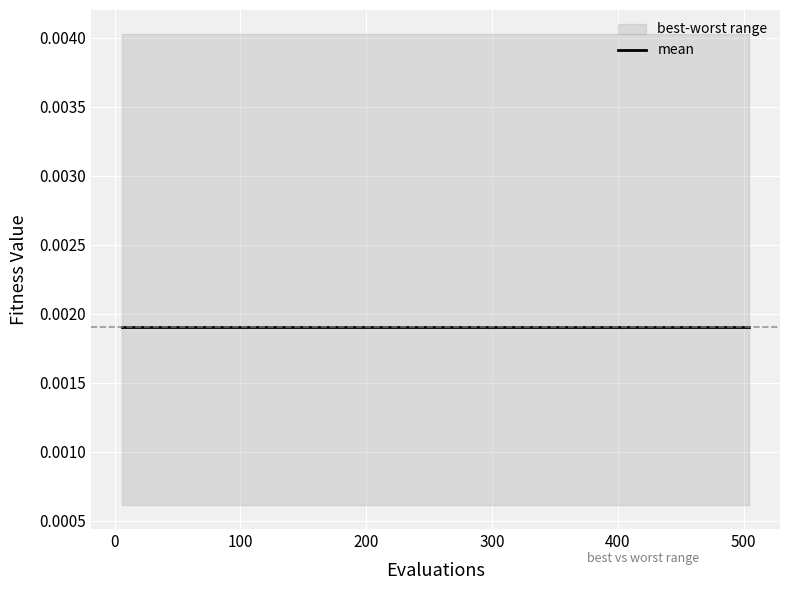

Reading right to left, transcribe all the data shown in this chart.

evals: 504.0	474.0	438.0	402.0	366.0	330.0	294.0	258.0	222.0	186.0	150.0	114.0	78.0	42.0	6.0
mean: 0.0	0.0	0.0	0.0	0.0	0.0	0.0	0.0	0.0	0.0	0.0	0.0	0.0	0.0	0.0
best: 0.0	0.0	0.0	0.0	0.0	0.0	0.0	0.0	0.0	0.0	0.0	0.0	0.0	0.0	0.0
worst: 0.0	0.0	0.0	0.0	0.0	0.0	0.0	0.0	0.0	0.0	0.0	0.0	0.0	0.0	0.0